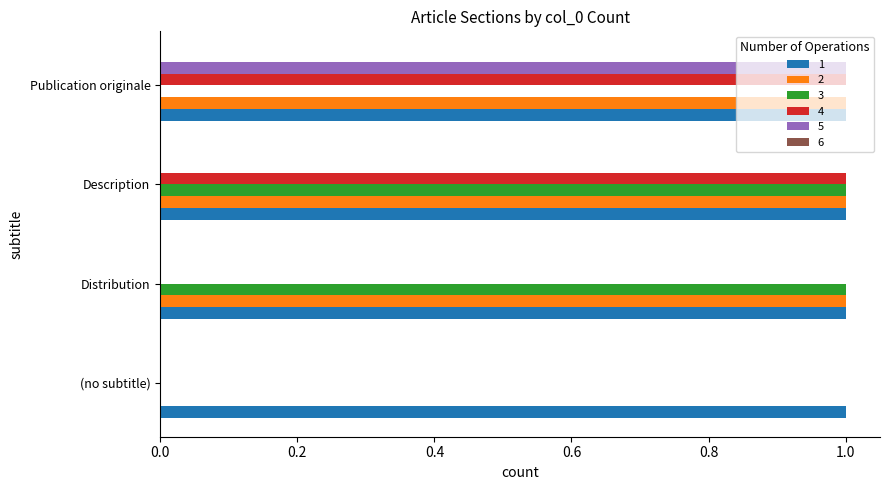

What is the greatest value displayed?

1